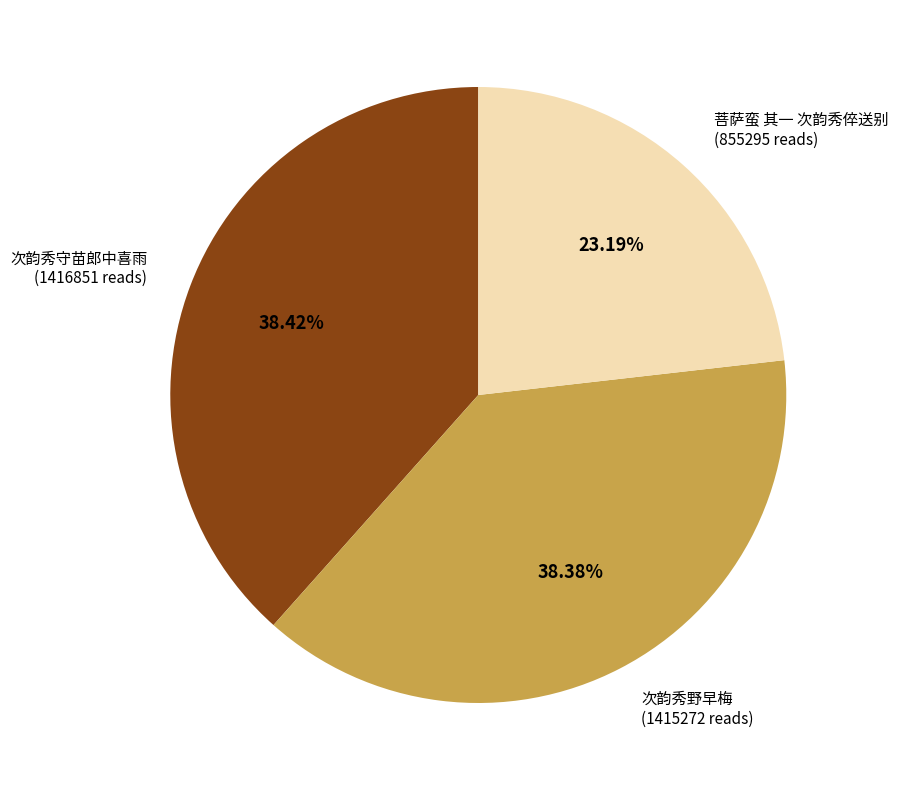

What is the ratio of the value at 次韵秀野早梅 to the value at 次韵秀守苗郎中喜雨?

1.0